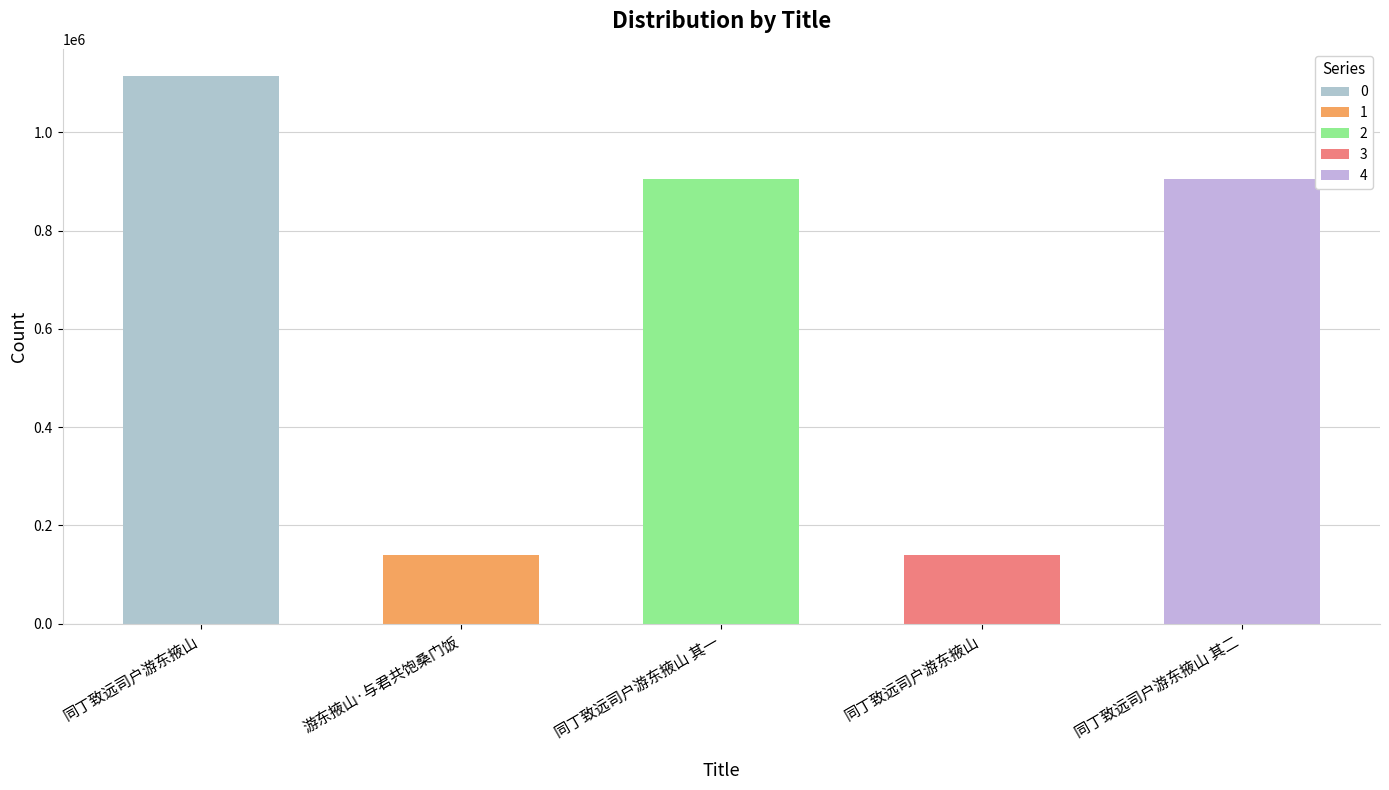

Count the number of categories in the chart.

5